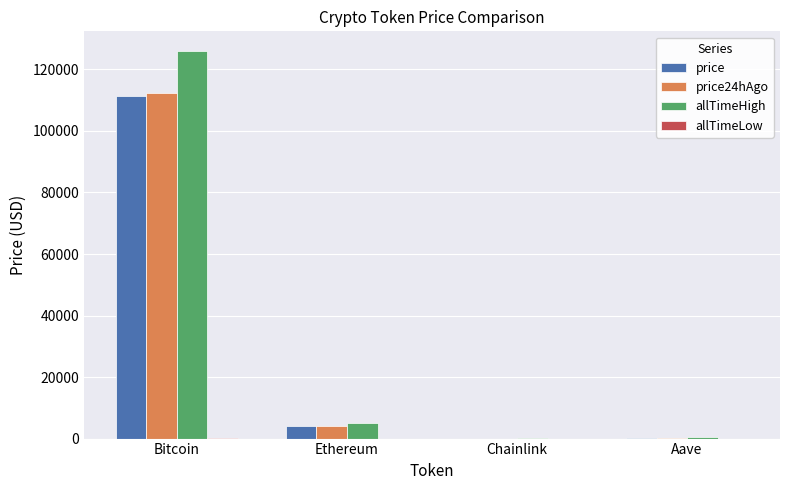

What is the maximum value shown in the chart?

126080.0